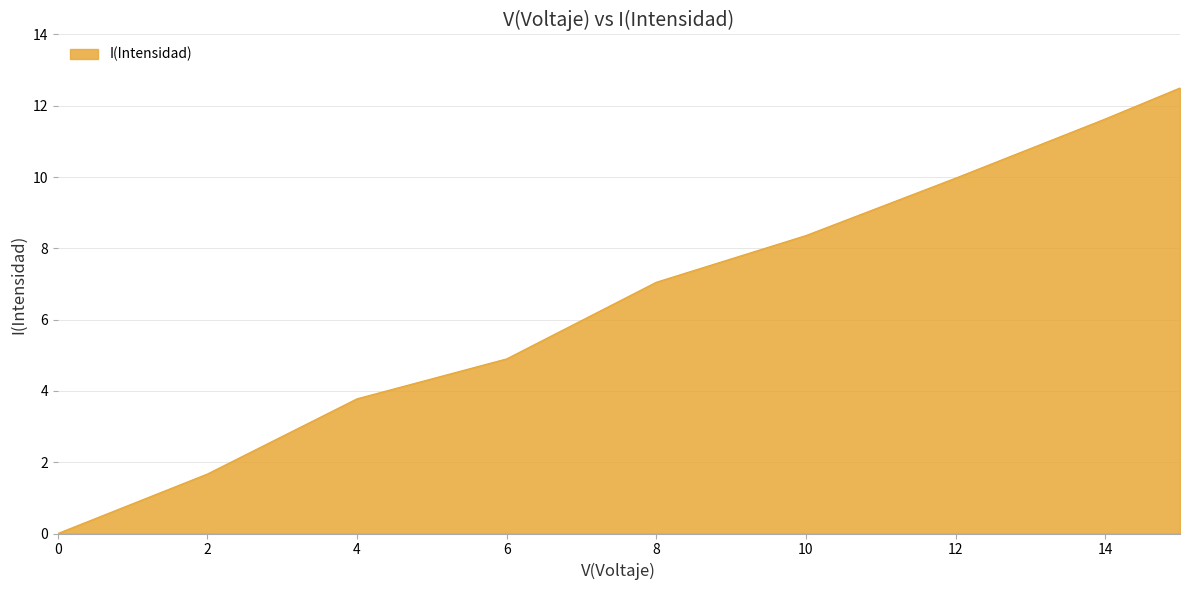

How many positive values are there?

8